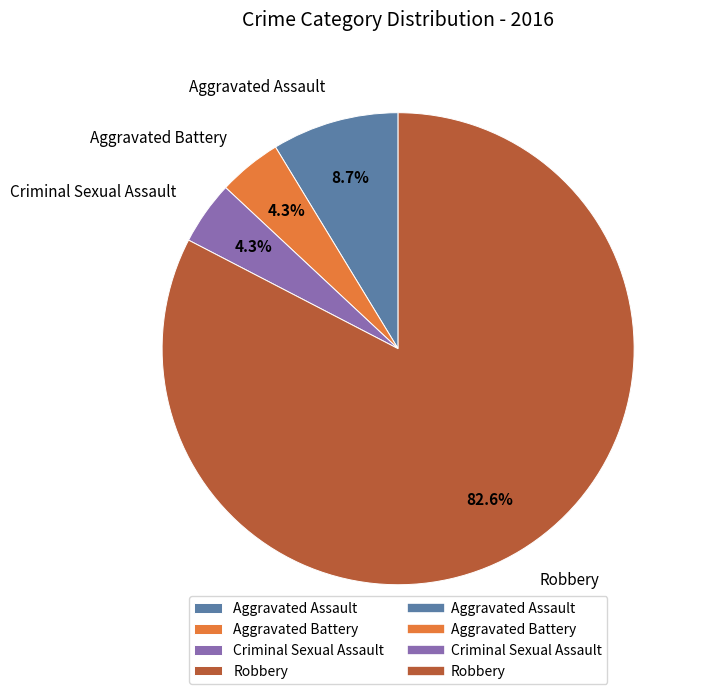

How much of the chart is everything except Criminal Sexual Assault?

95.7%